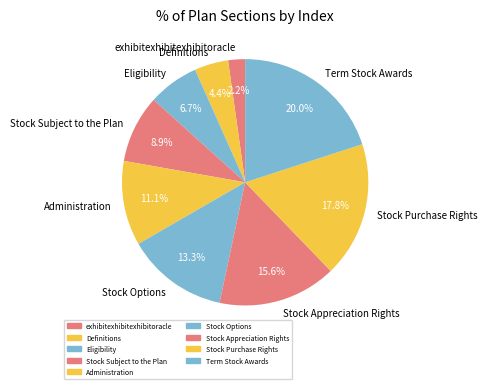

Which category has the biggest portion of the pie?

Term Stock Awards